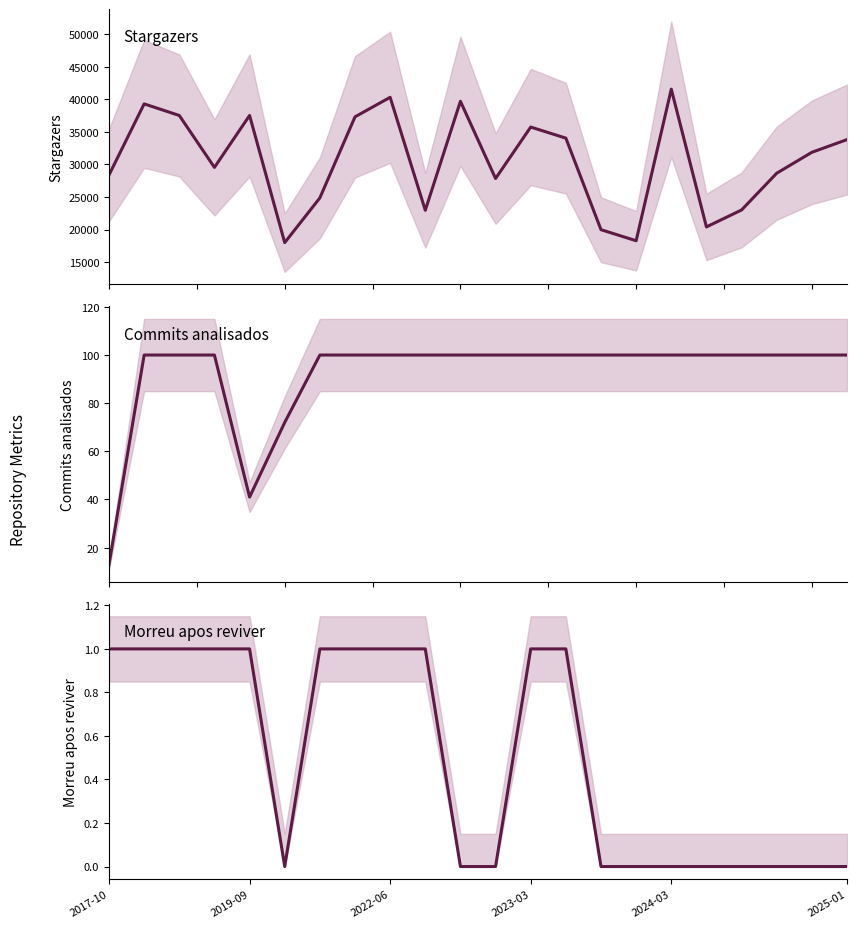

What is the sum of all Stargazers values?

670697